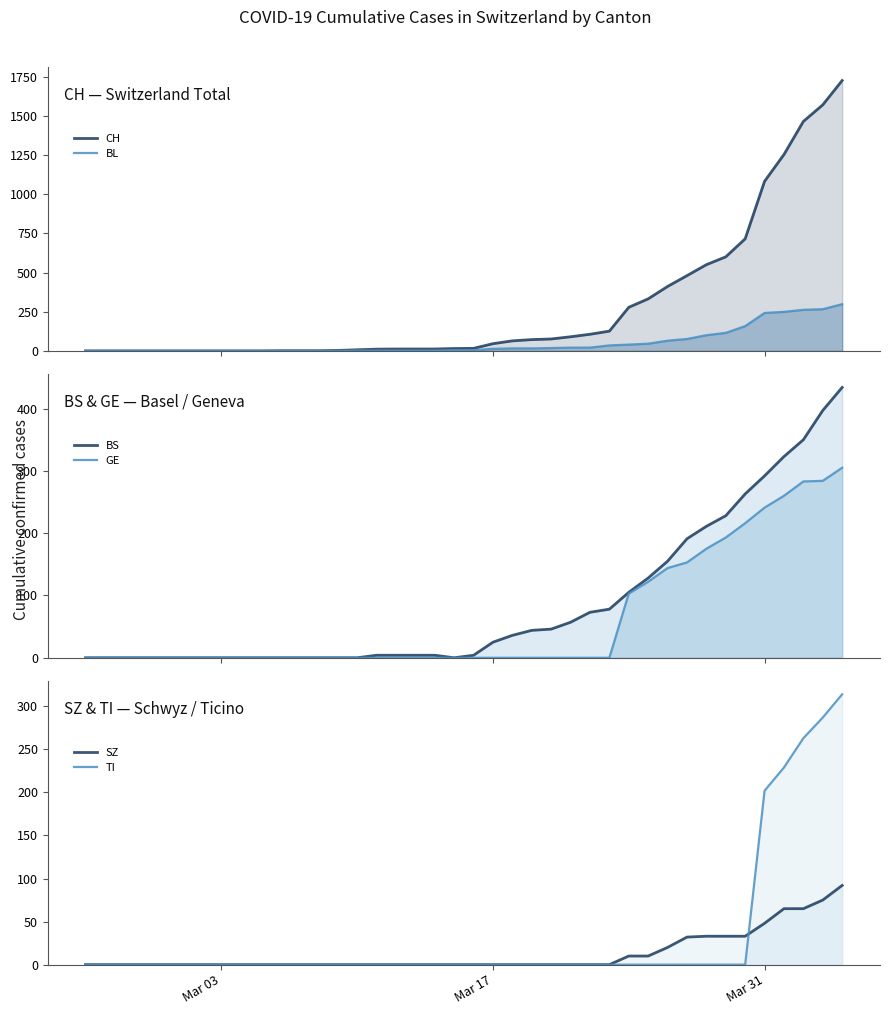

List the series in order of their peak value, highest first.

CH, BS, TI, GE, BL, SZ